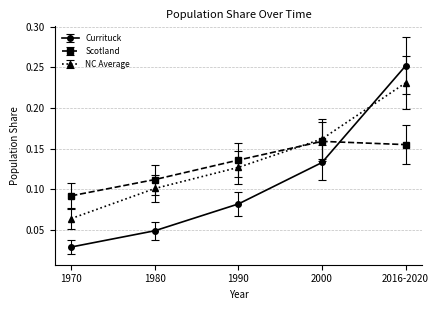

Is the value of NC Average at 2000 greater than the value of Currituck at 1990?

Yes